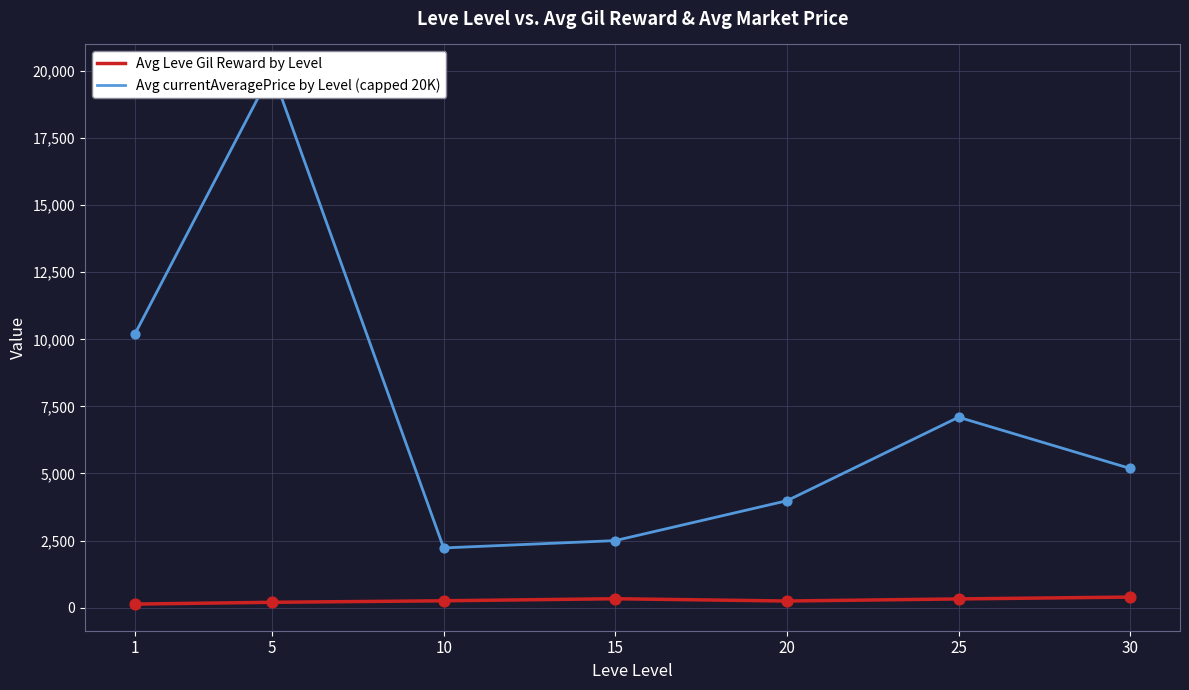

At how many categories does at least one series exceed 1694?

7